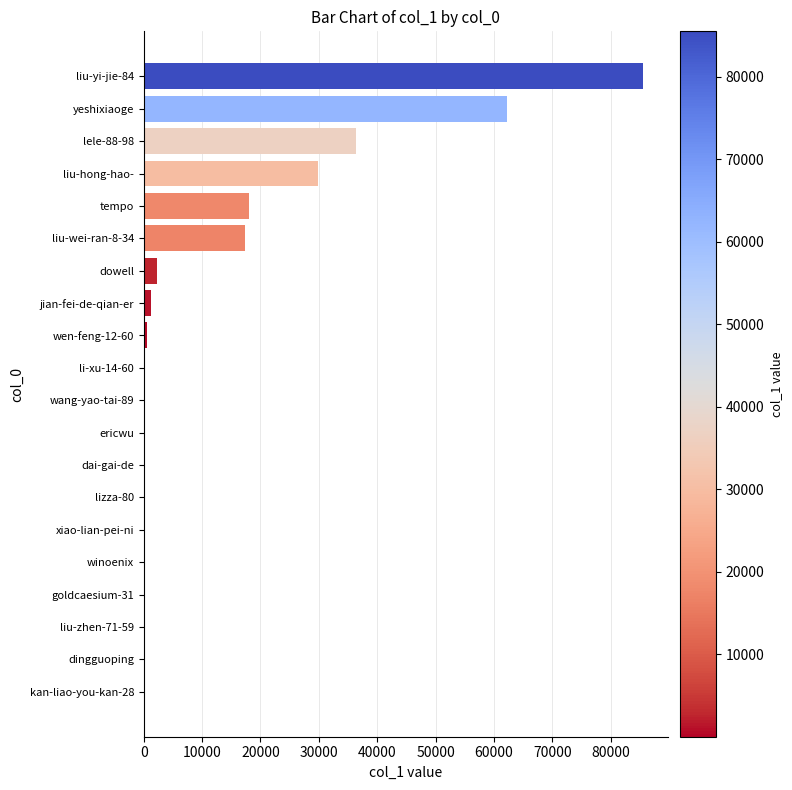

At which category does the chart reach its peak across all series?

liu-yi-jie-84